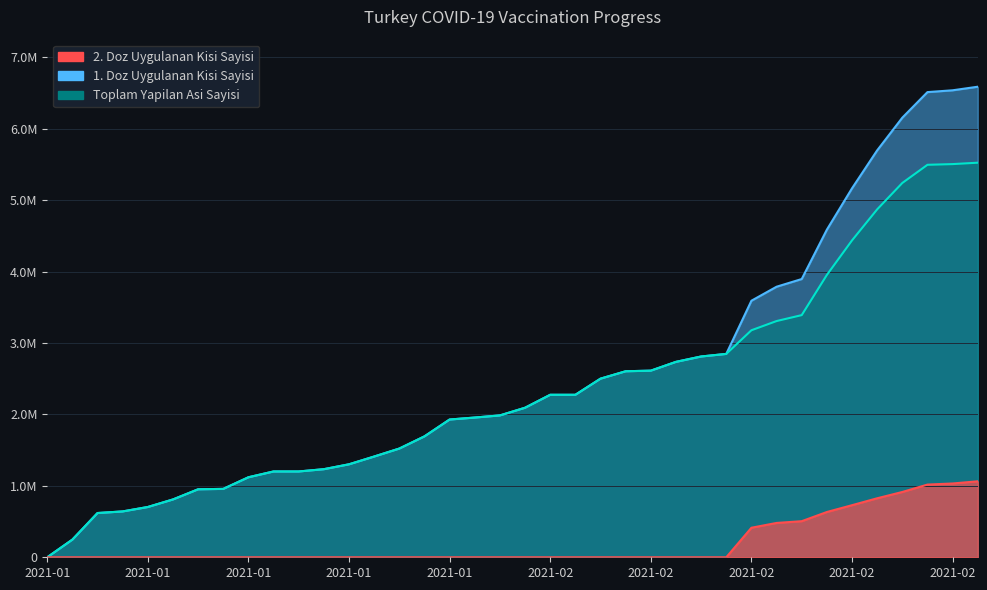

True or false: Toplam Yapilan Asi Sayisi has more than 2 interior local peaks.

False